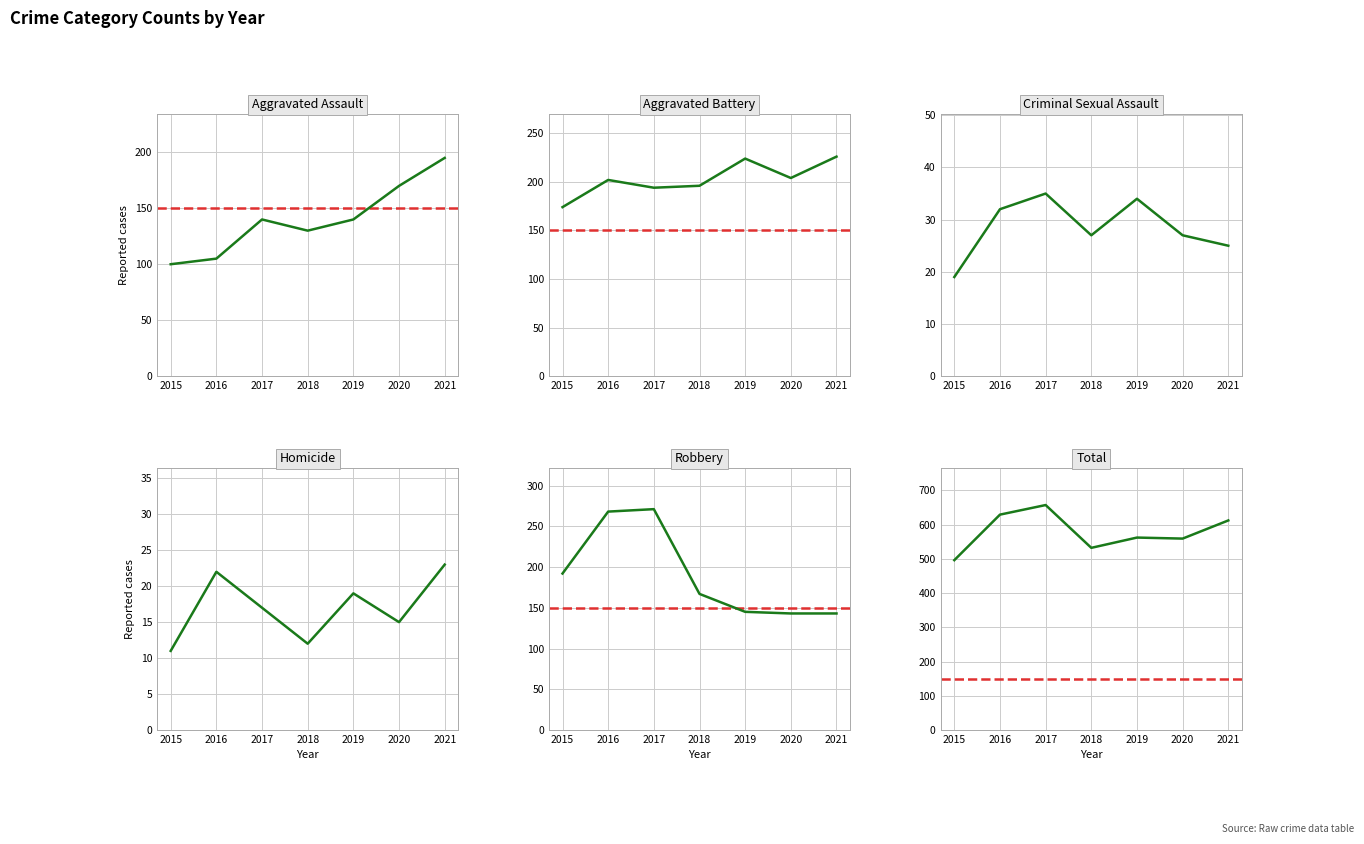

At how many categories does at least one series exceed 45?

7